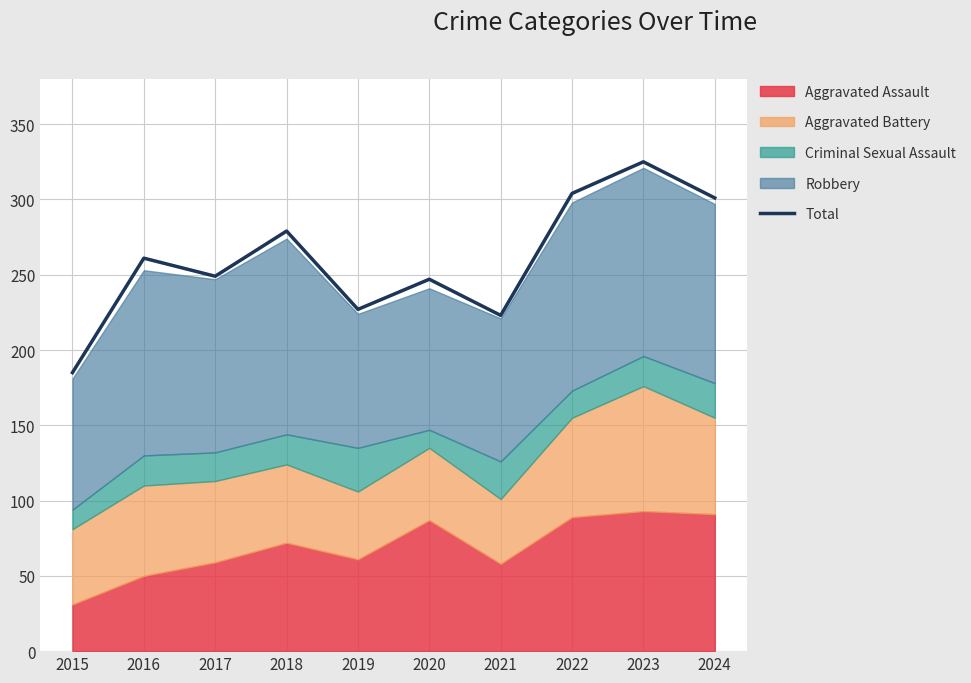

Which category has the highest value across all series?

2023